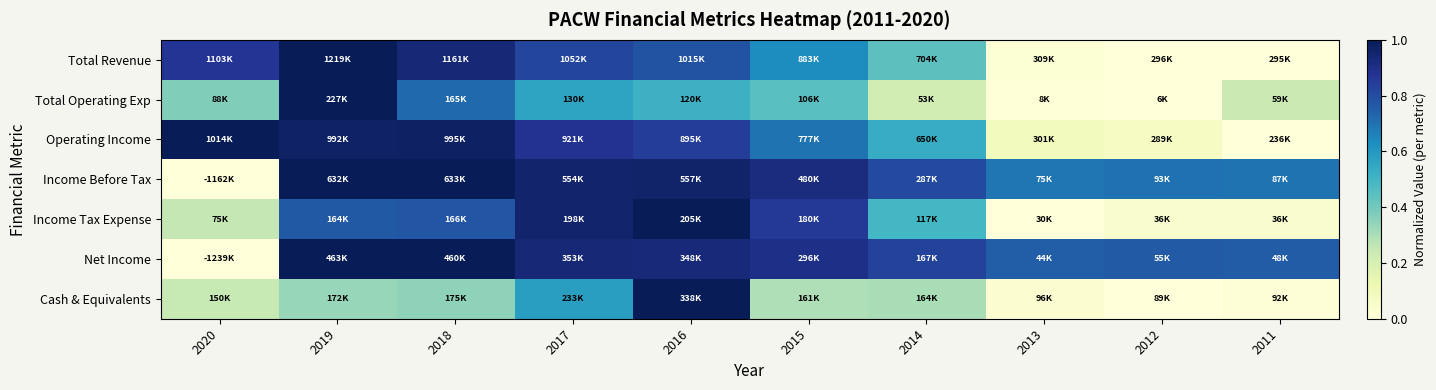

How many distinct data groups are displayed?

7